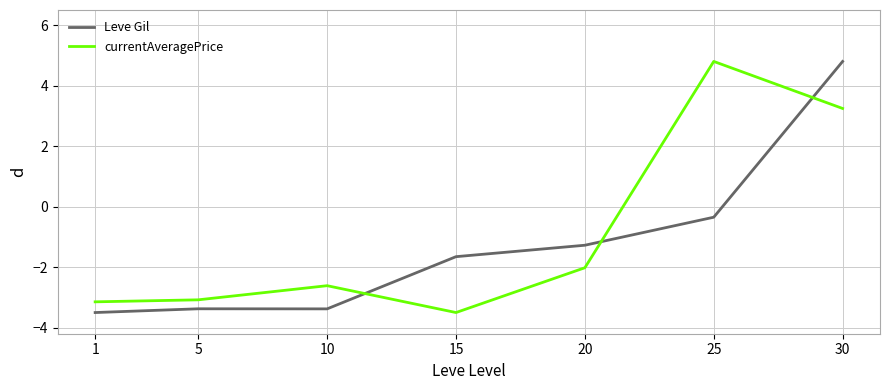

What is the difference between the maximum and minimum values in the Leve Gil series?

8.3